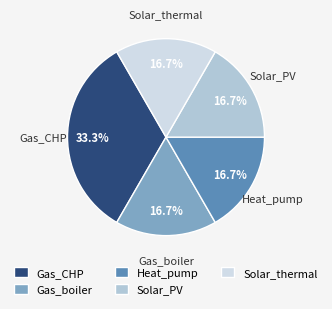

Which category has the biggest portion of the pie?

Gas_CHP